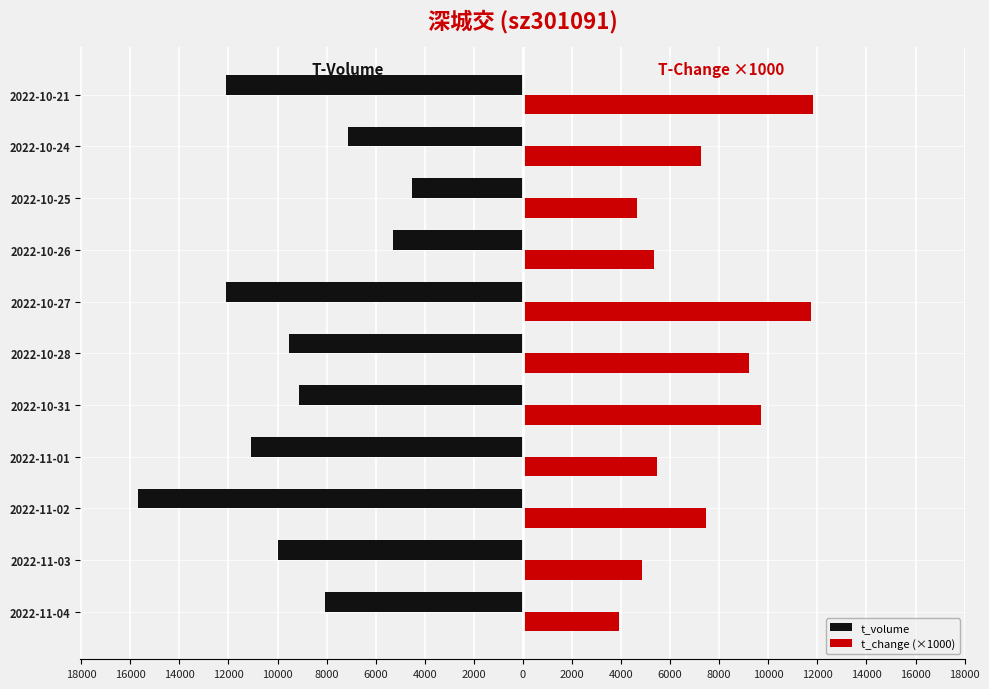

Which series has the widest spread of values?

t_volume